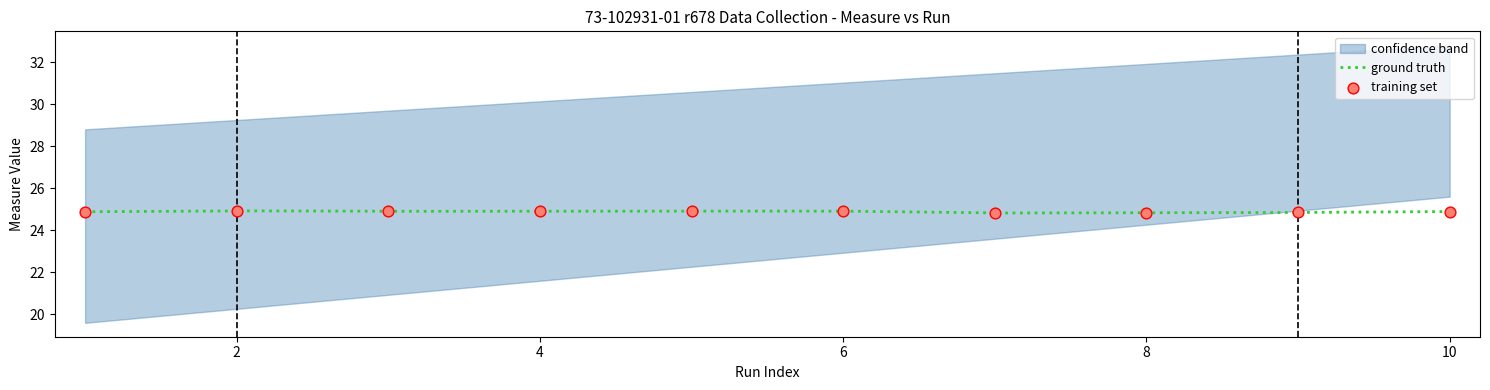

What is the highest value of the ground truth series?

24.9